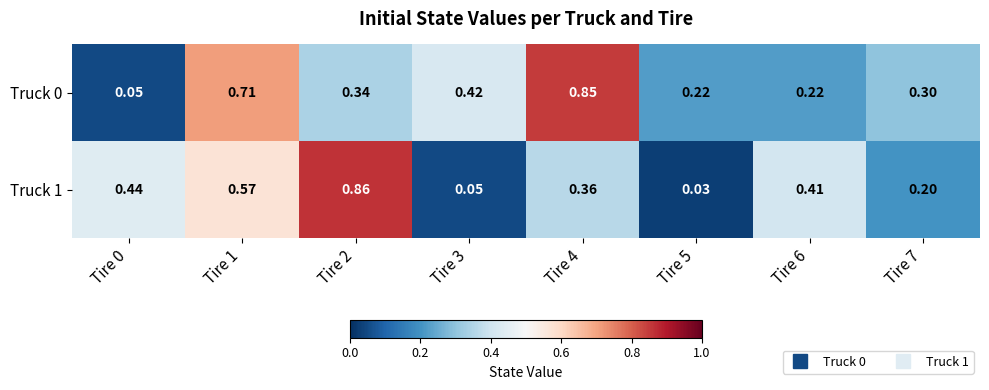

Is the value of Truck 0 at Tire 5 greater than the value of Truck 1 at Tire 6?

No